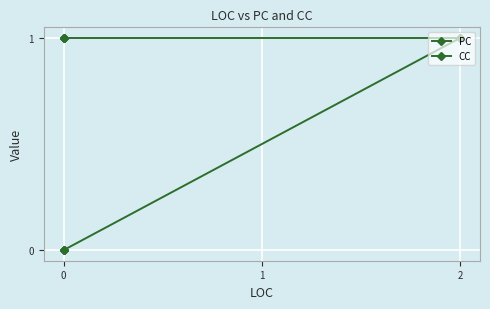

What are all the series names shown in the legend?

PC, CC